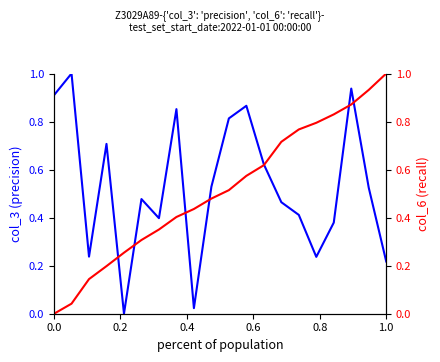

The col_6 series shows 1.4 at 15. True or false?

False